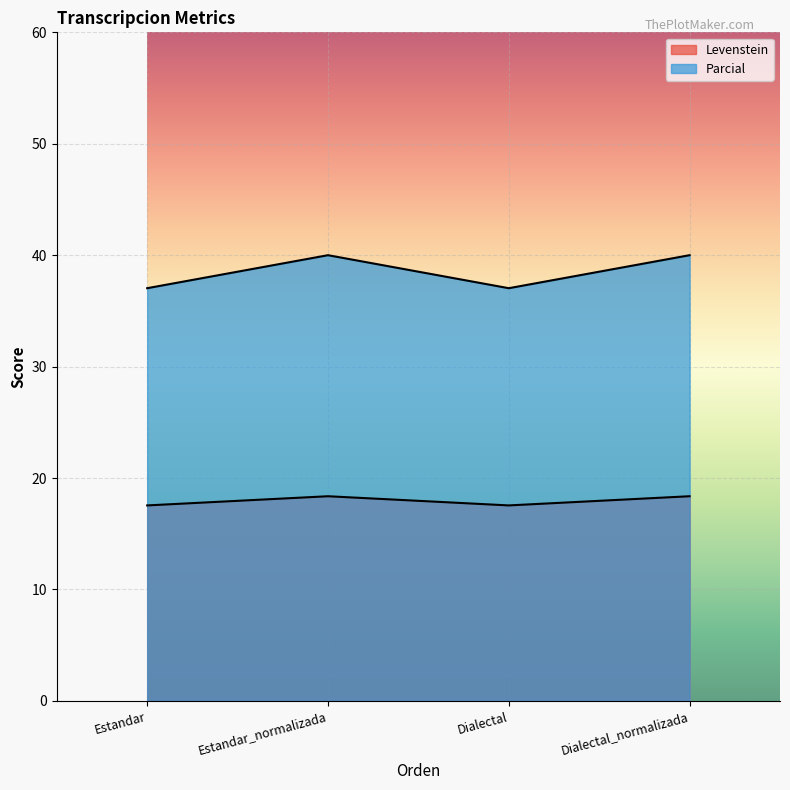

In Parcial, how many points are lower than both neighbors (excluding endpoints)?

1